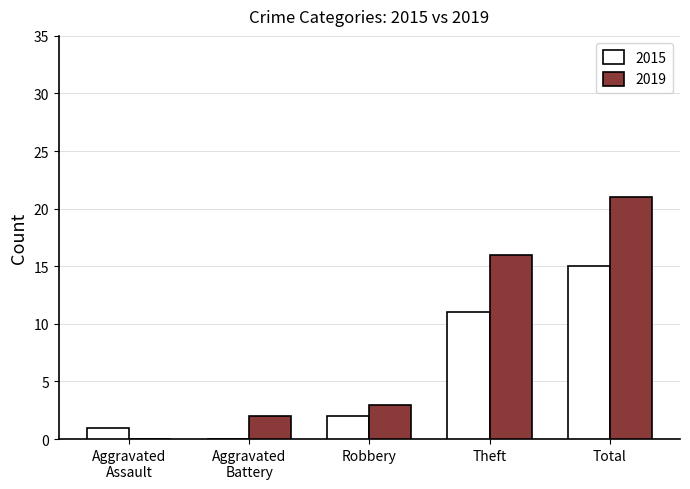

At which label does 2015 reach its peak?

Total